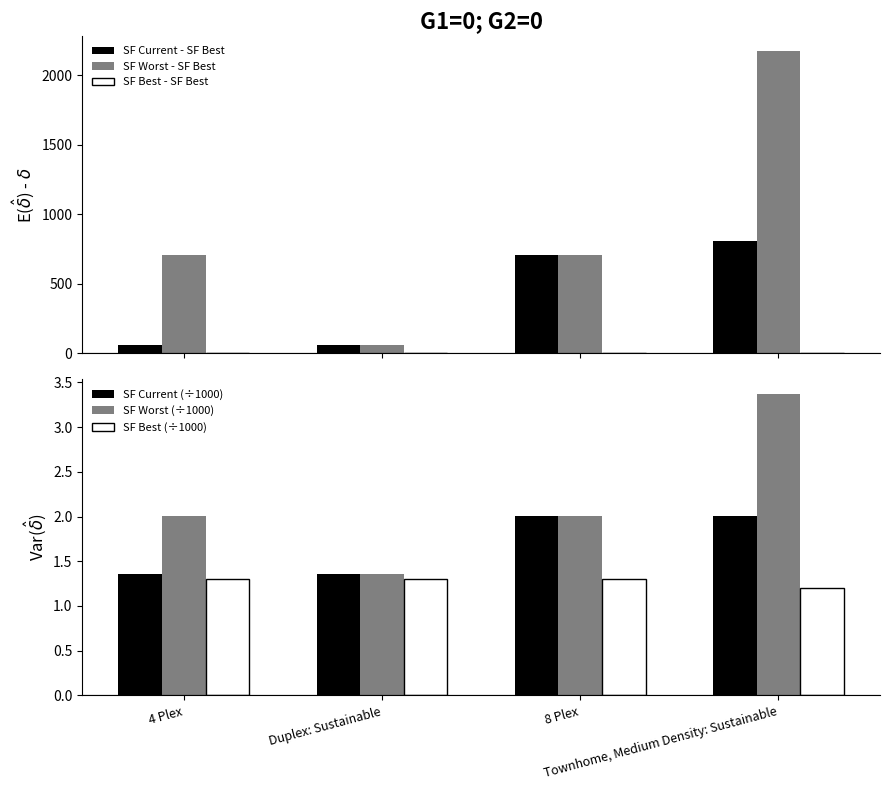

The value of SF Worst (÷1000) at Duplex: Sustainable is 1.4. True or false?

True